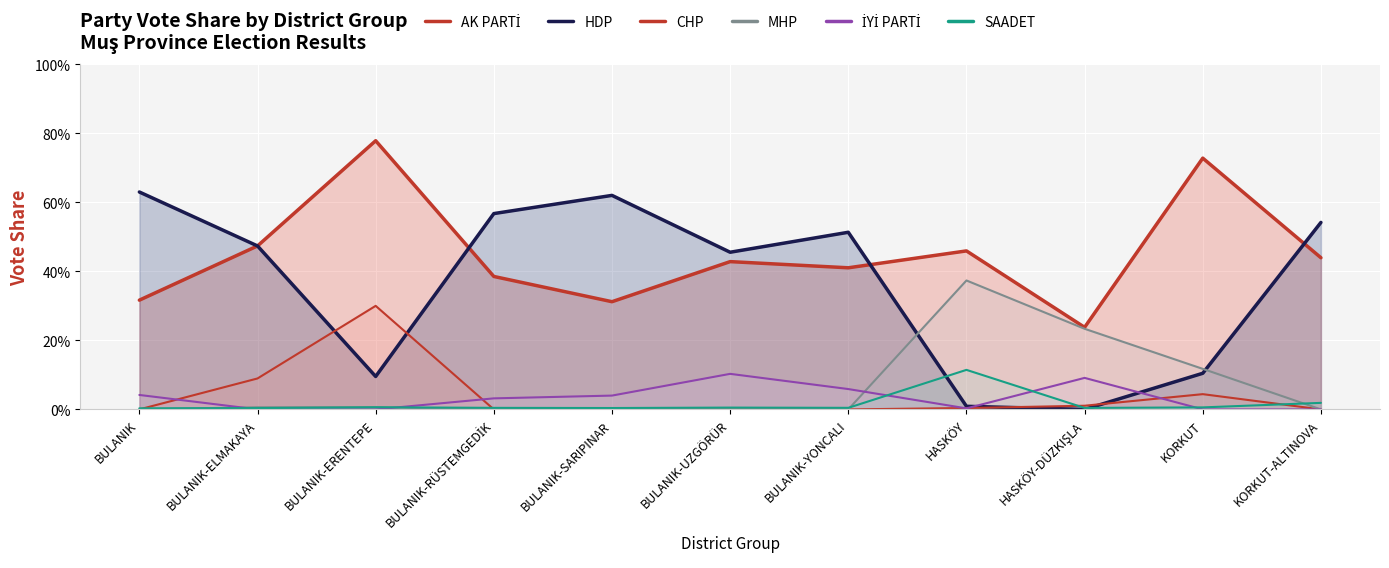

How many interior local peaks does the AK PARTİ series have?

4